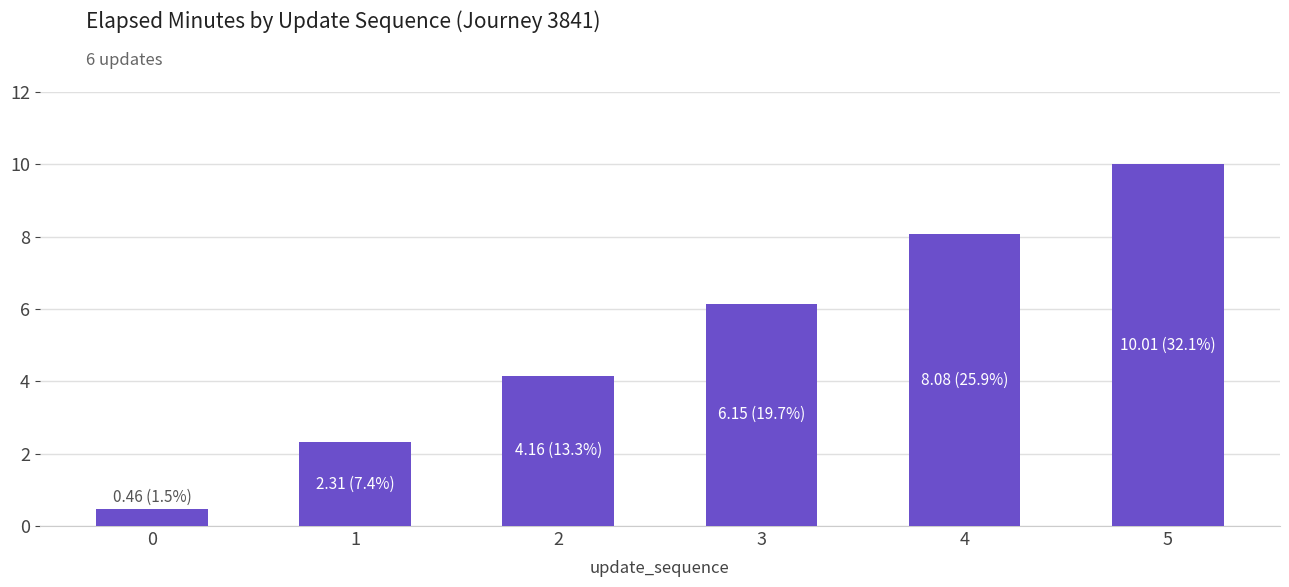

How many series are shown in this chart?

1